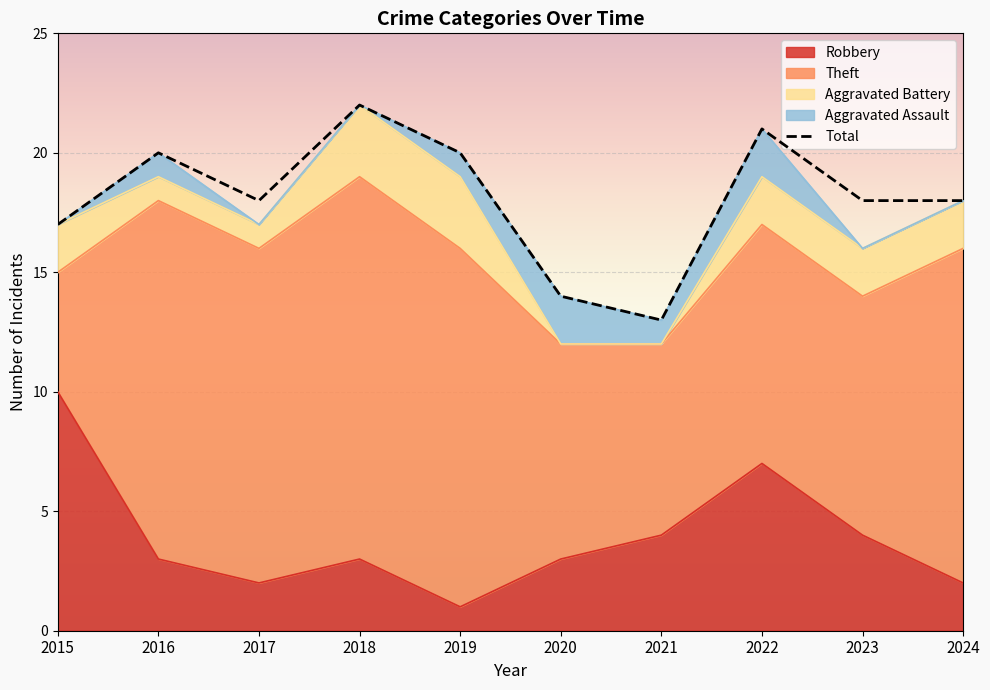

Rank the categories by Robbery value from highest to lowest.

2015, 2022, 2021, 2023, 2016, 2018, 2020, 2017, 2024, 2019